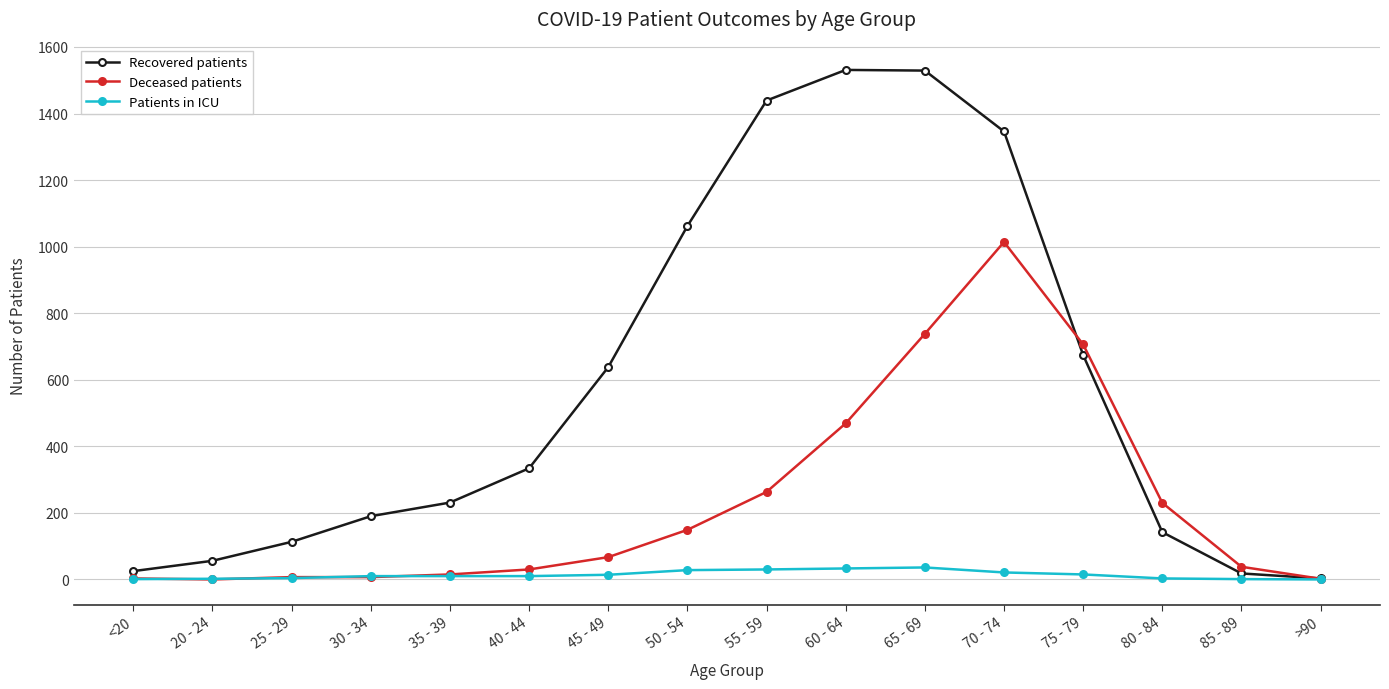

Which series has the largest range (max minus min)?

Recovered patients